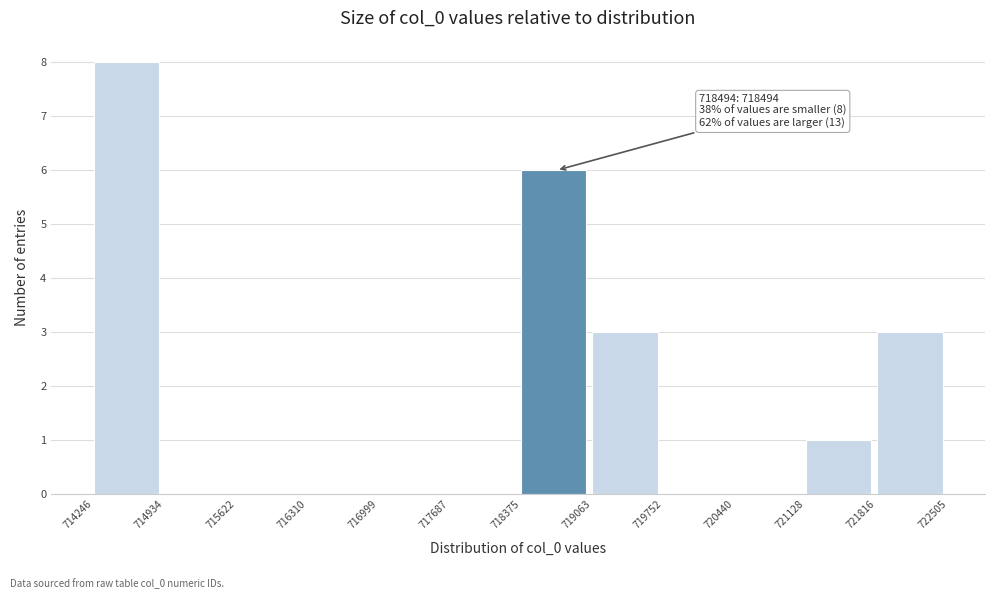

Which range on the x-axis has the tallest bar?

714246 to 714934